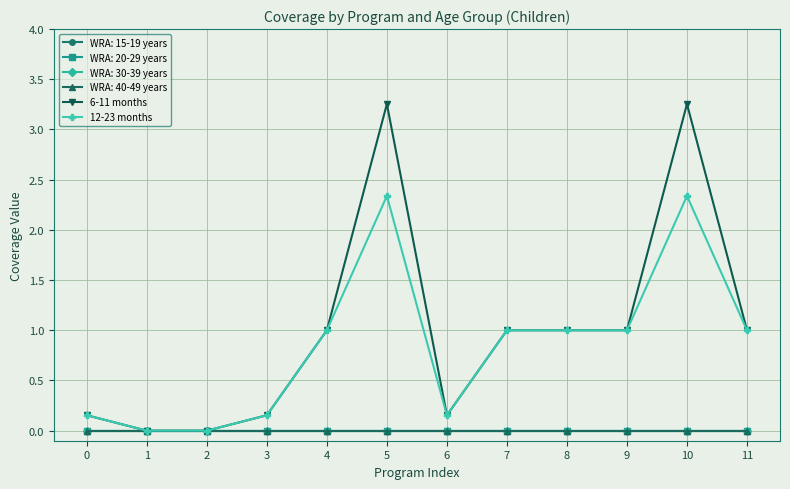

At how many categories does at least one series exceed 1?

2